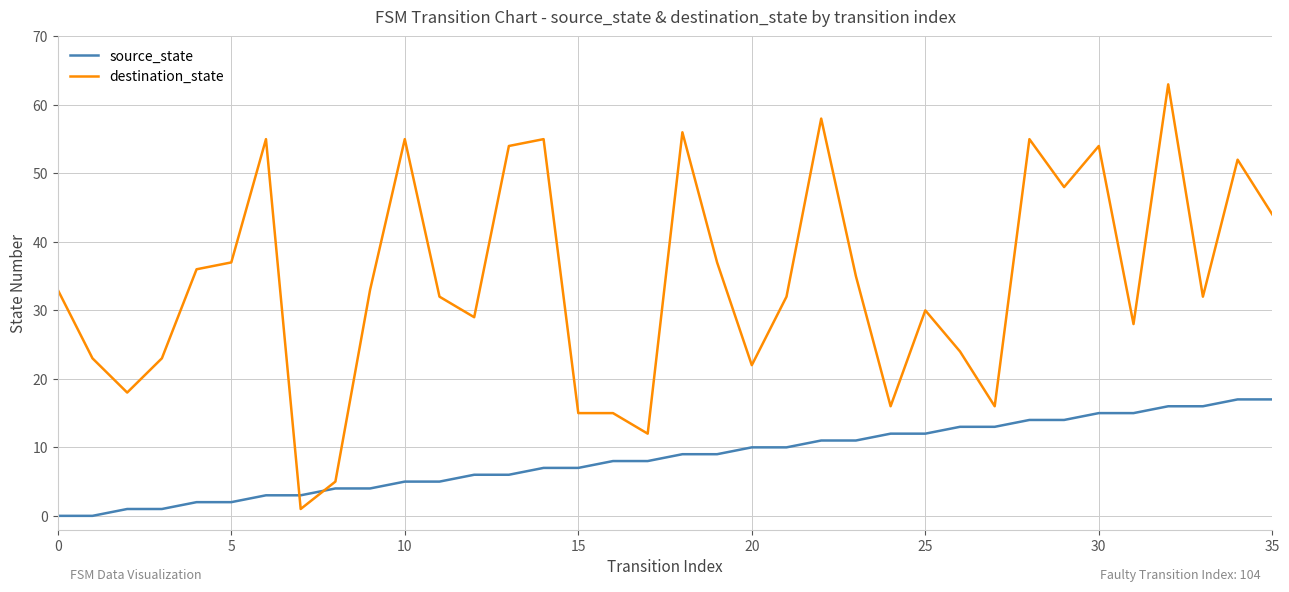

Which series has the largest total across all categories?

destination_state